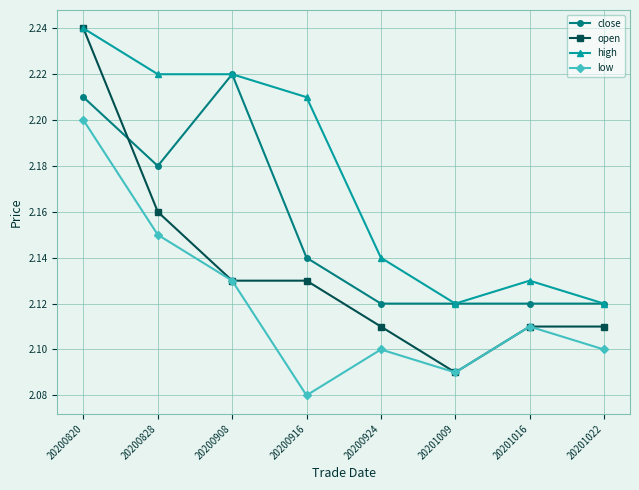

Which category has the highest value in the close series?

20200908